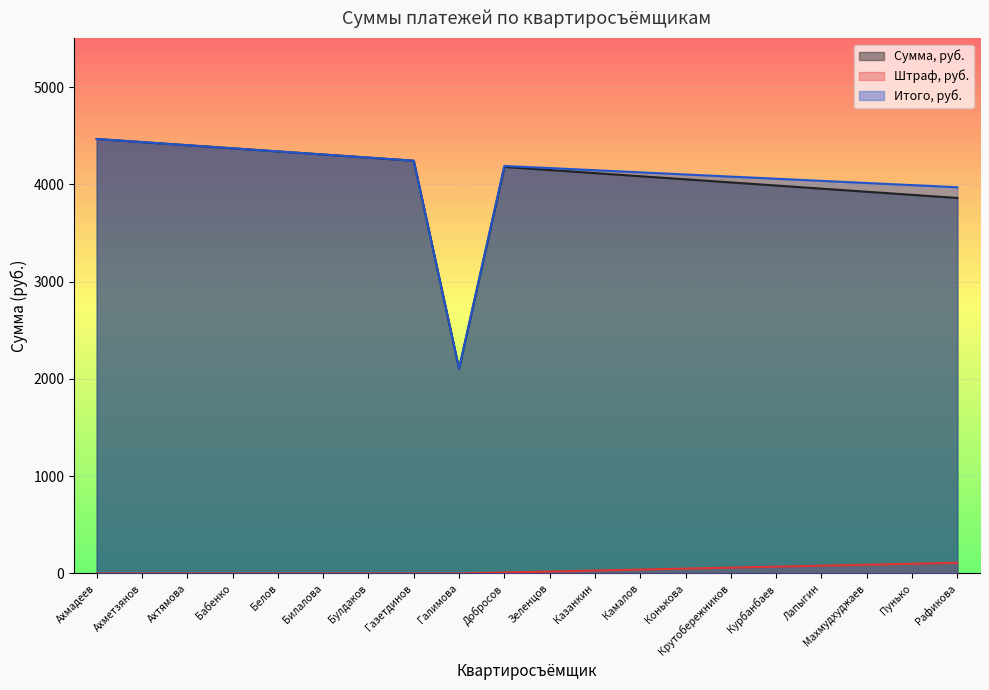

How many distinct data groups are displayed?

3